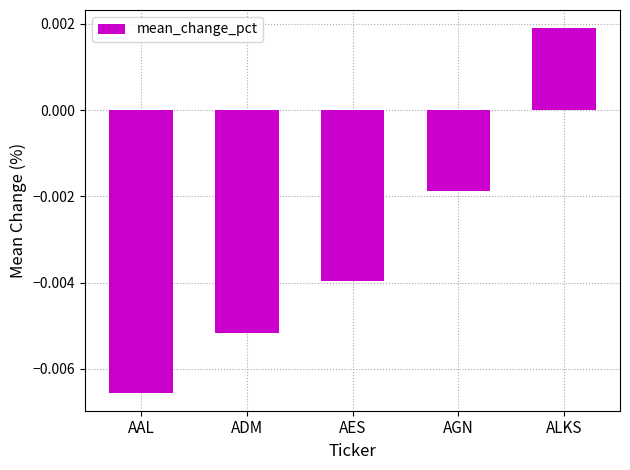

Where does the data first go above 0?

ALKS